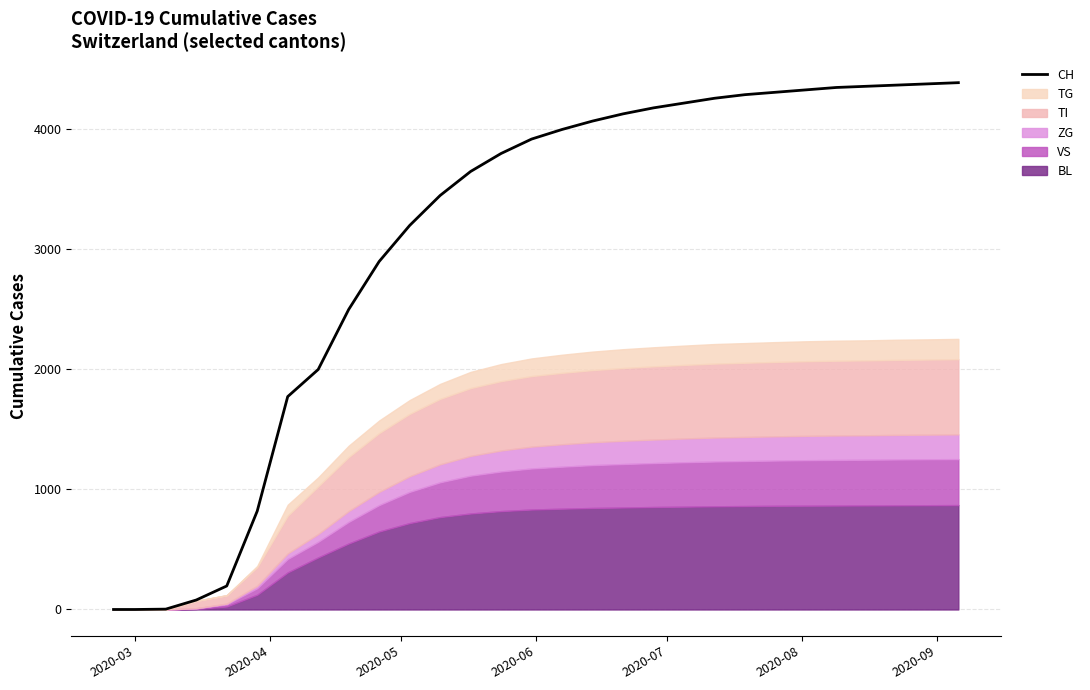

How many values are above zero?

27